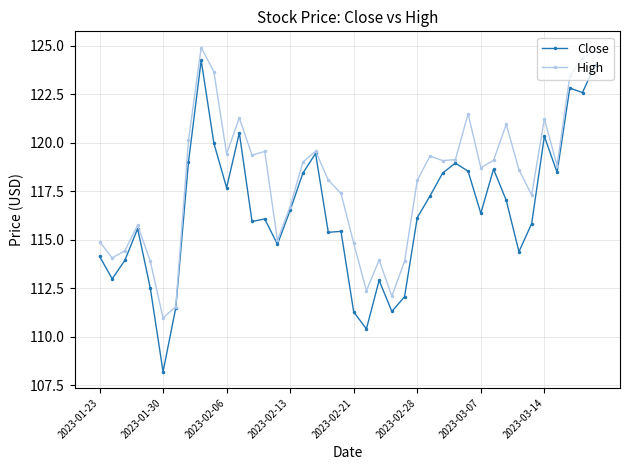

Rank the series by their average value, from highest to lowest.

High, Close